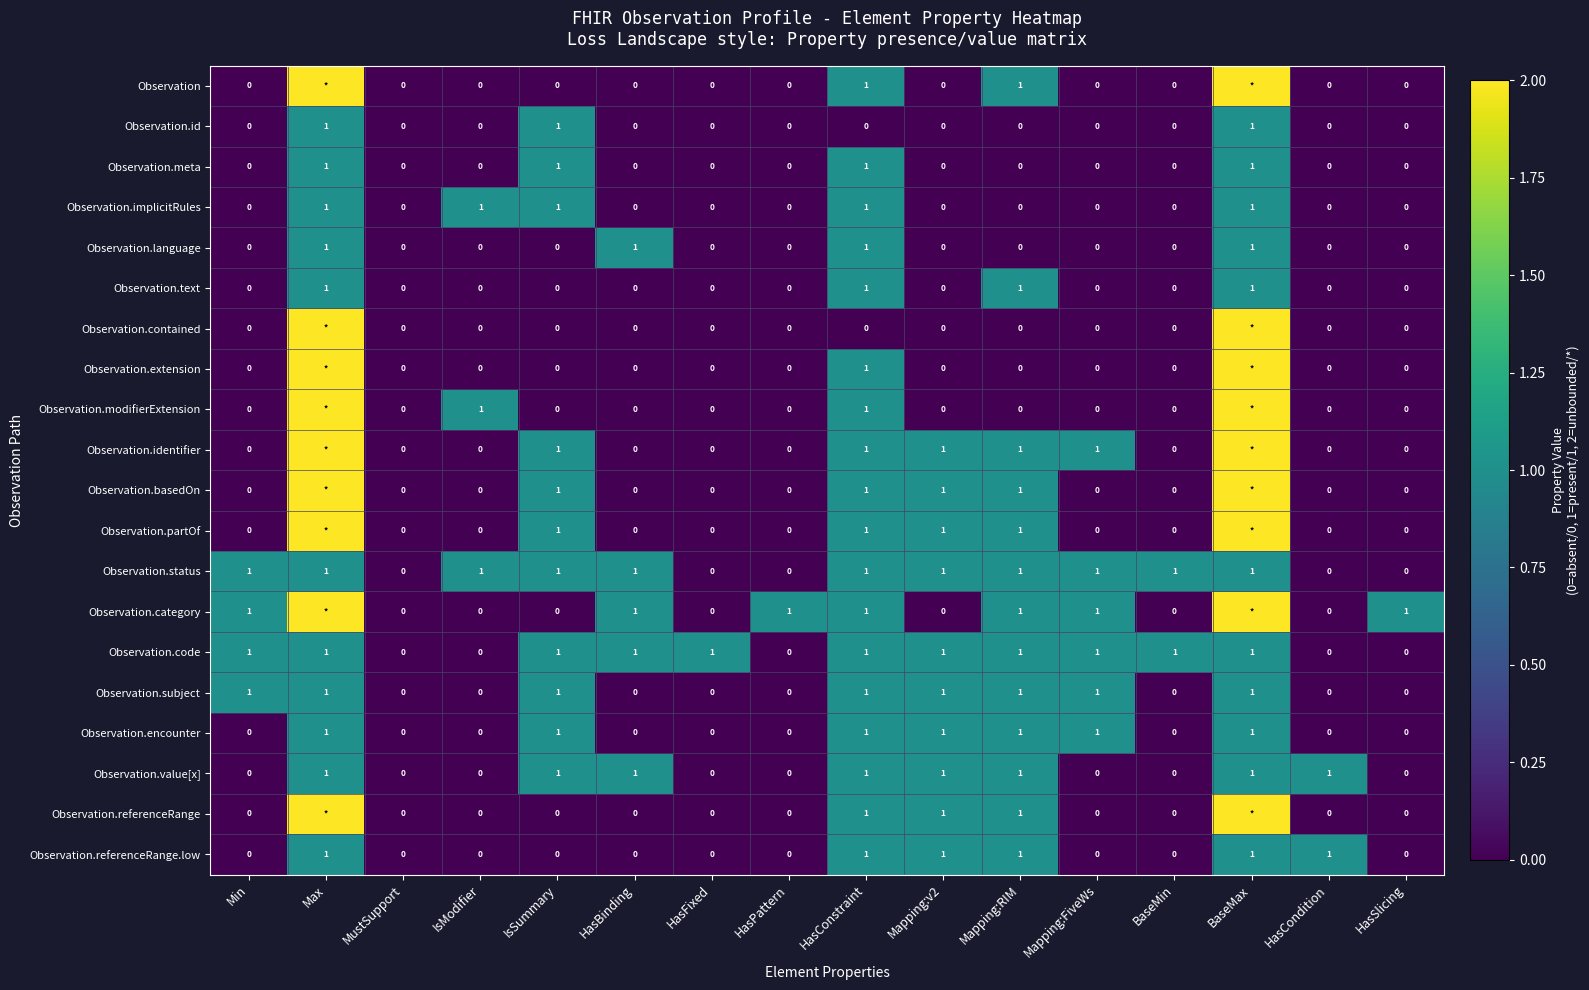

How many Observation.referenceRange.low values are between 0 and 1?

16